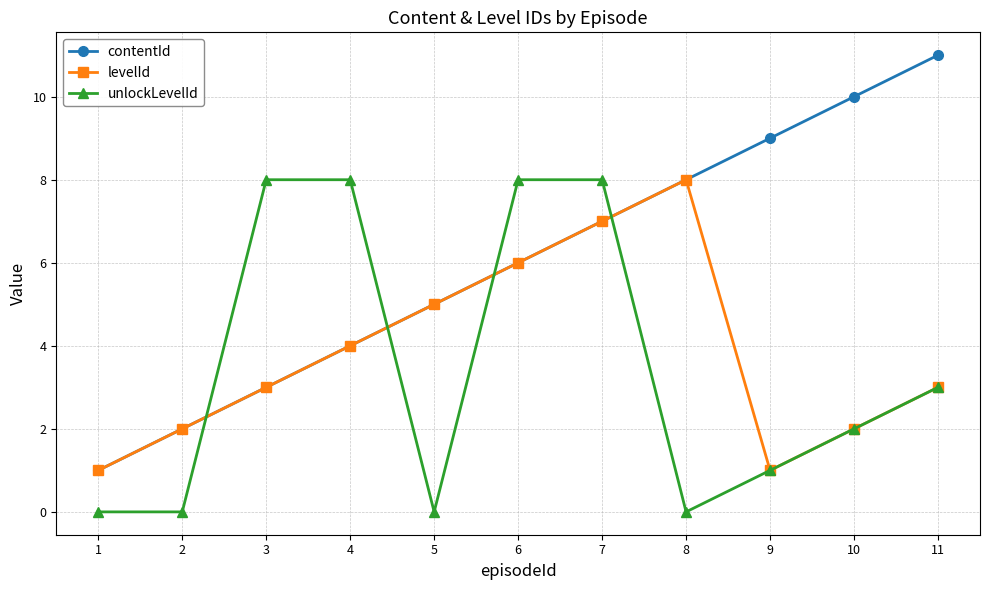

What is the value of the contentId point at the 9th from the left?

9